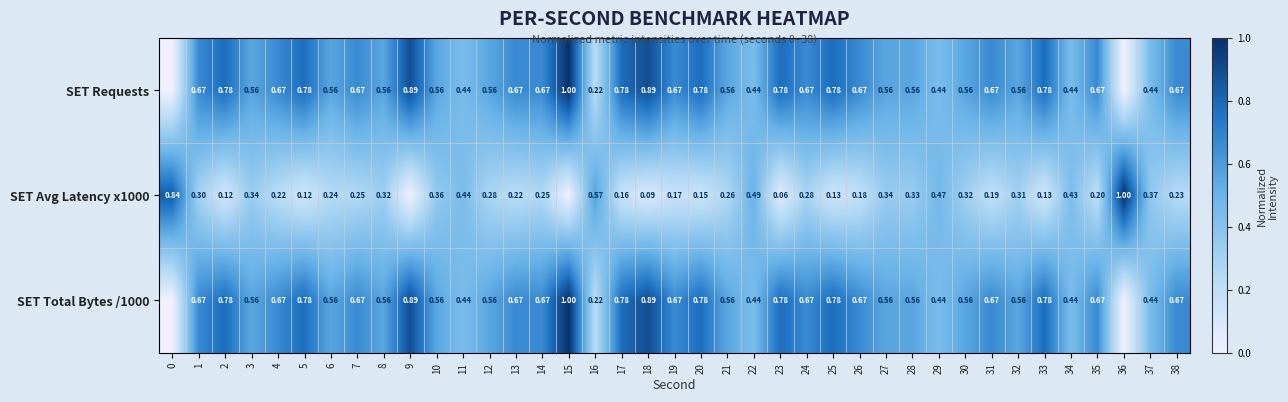

Is the value of SET Requests at 21 greater than the value of SET Total Bytes /1000 at 33?

No